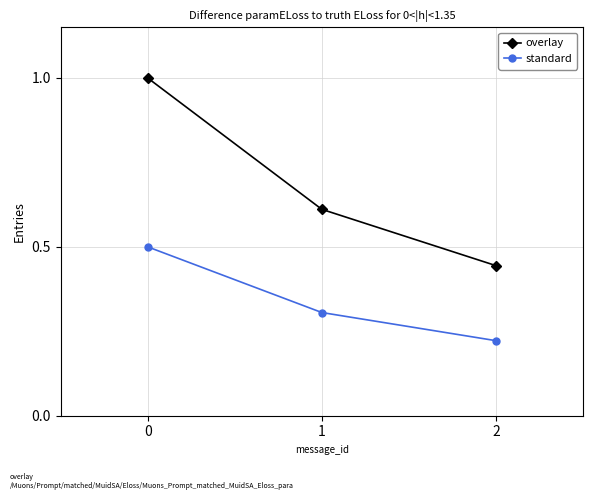

Rank the categories by standard value from highest to lowest.

0, 1, 2